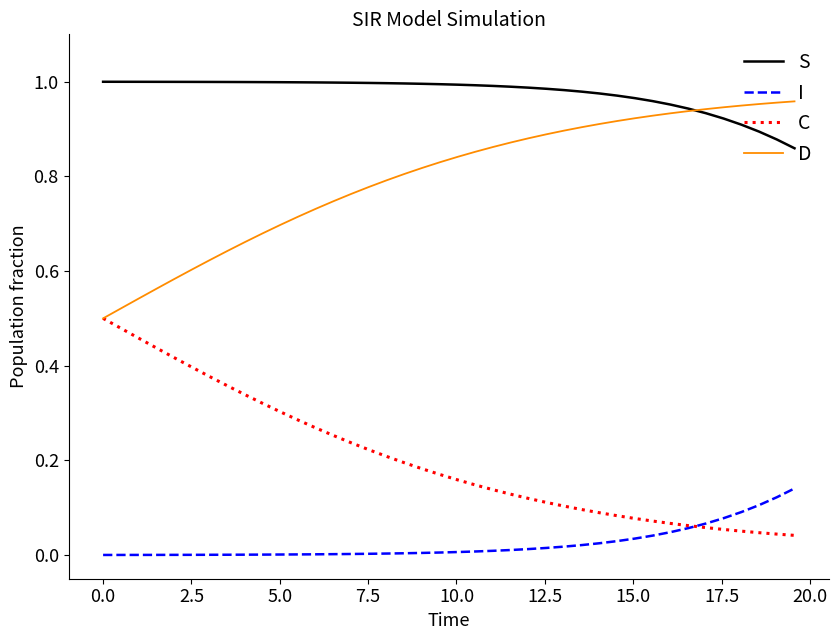

Which series has the largest total across all categories?

S